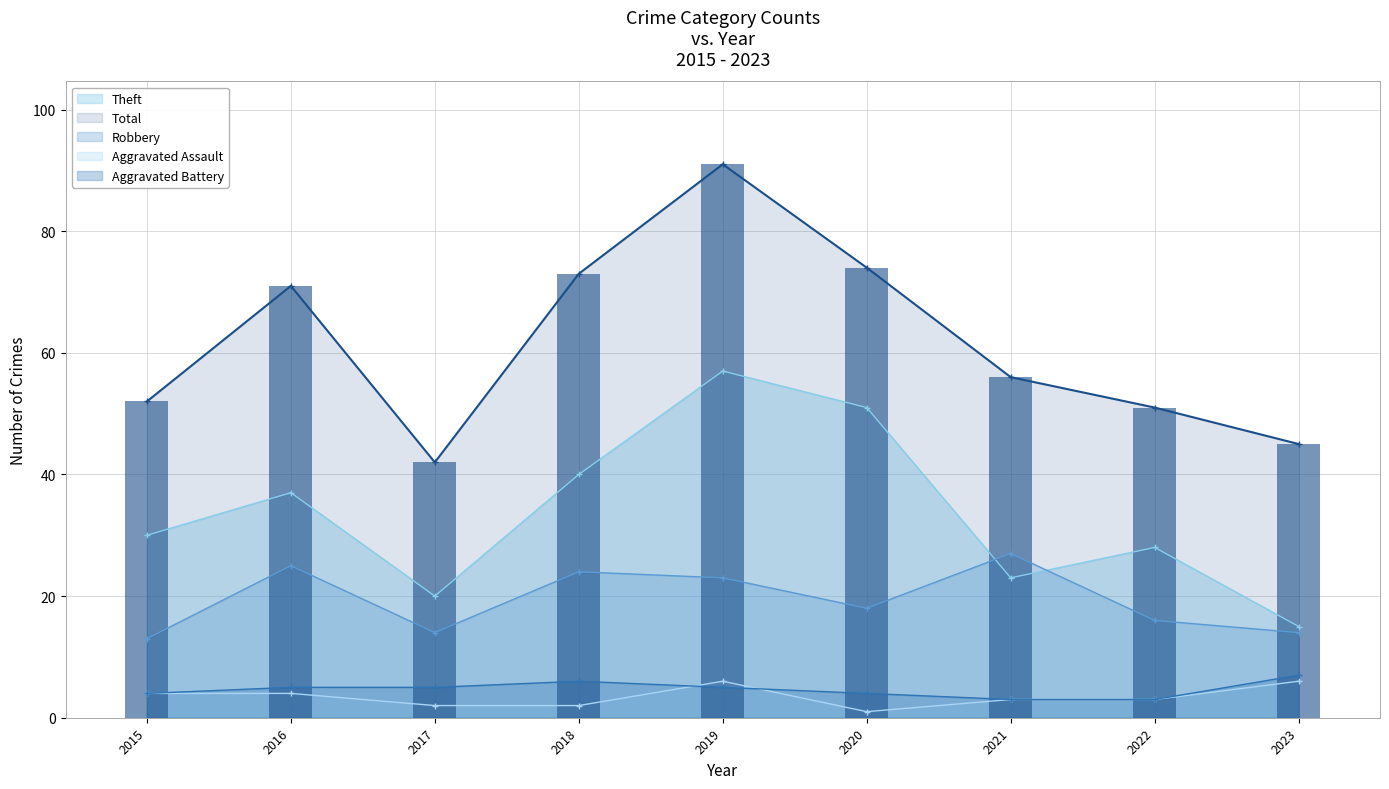

What is the difference between the Total values at 2022 and 2018?

22